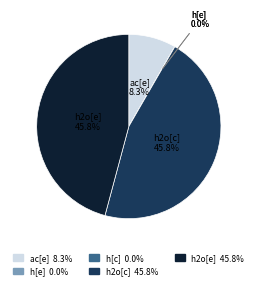

Which has a higher value, h2o[e] or ac[e]?

h2o[e]